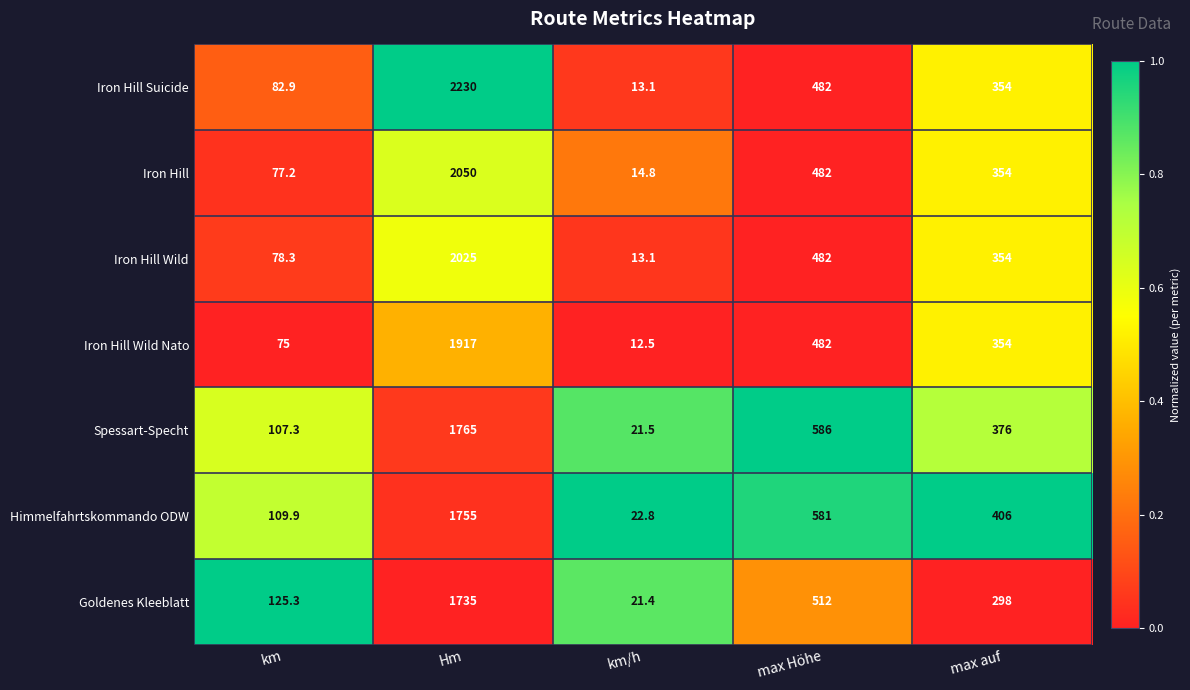

What is the average value of the Goldenes Kleeblatt series?

538.3